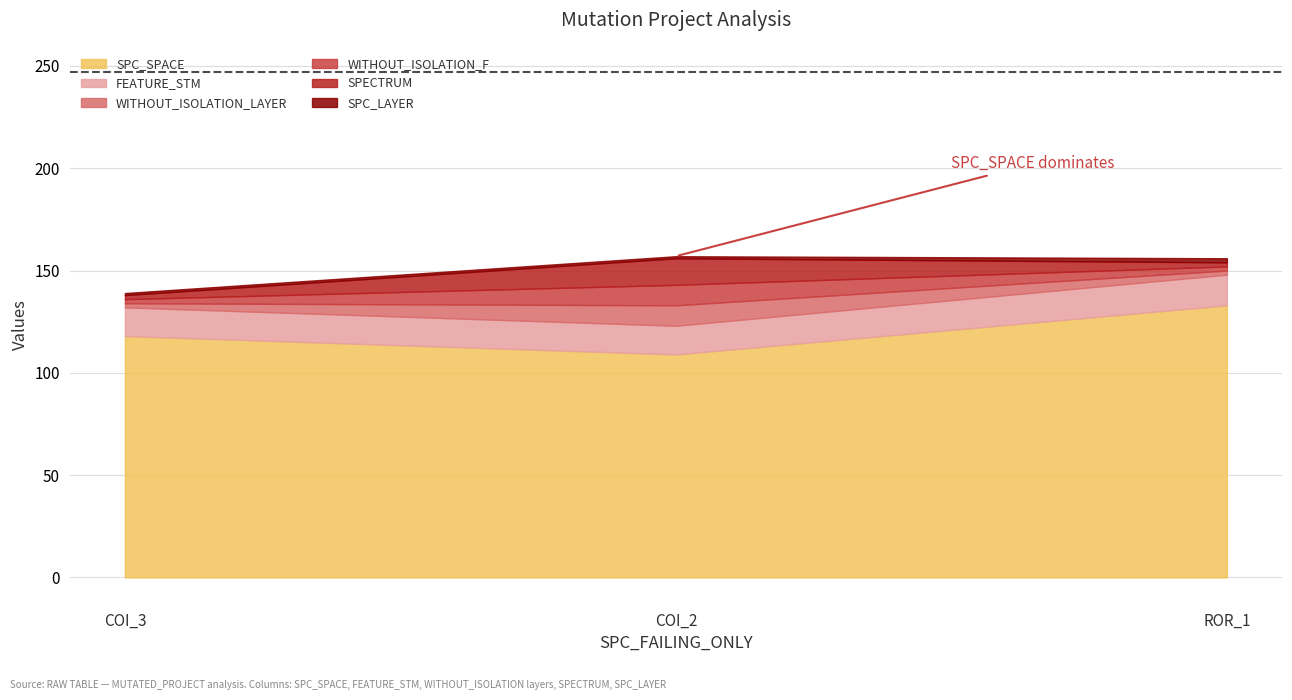

What is the total value across all series at AutoResponder.EmailSystem.Client.COI_2?

157